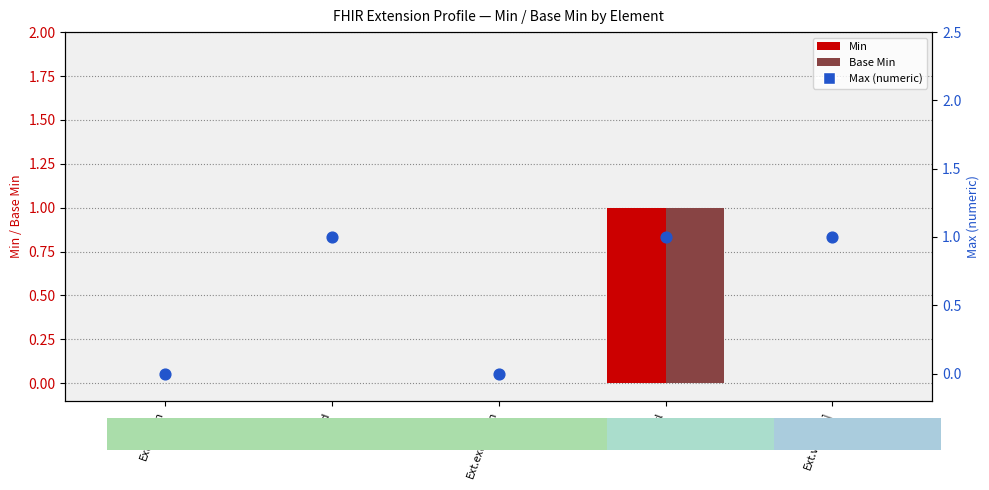

Which series contains the highest Y value?

Min